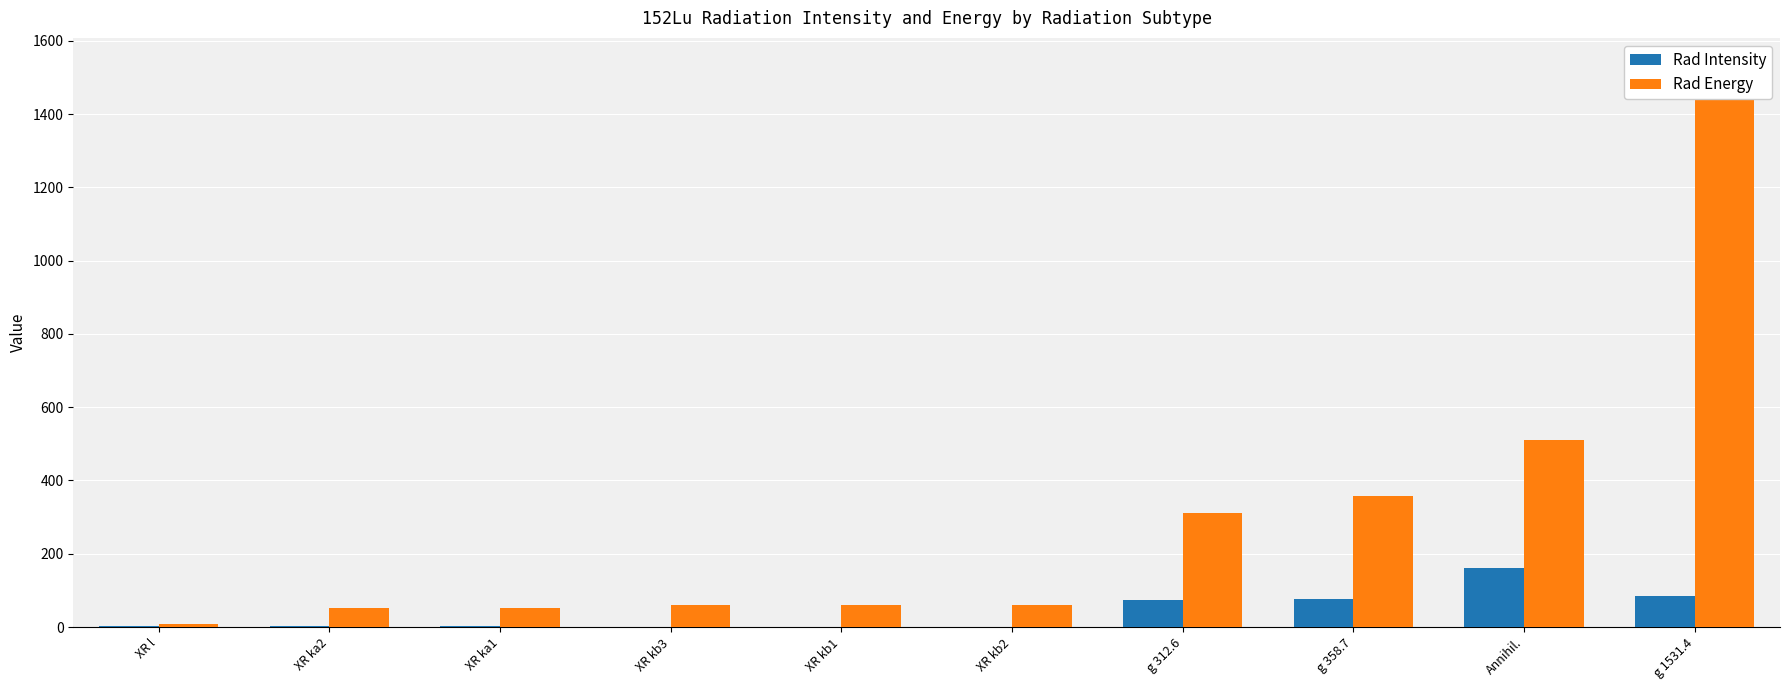

Reading left to right, extract all data points from this chart.

Rad Intensity: 1.9	2.1	3.6	0.4	0.8	0.3	74.0	76.0	162.0	85.0
Rad Energy: 7.4	51.4	52.4	59.2	59.4	61.0	312.6	358.7	511.0	1531.4